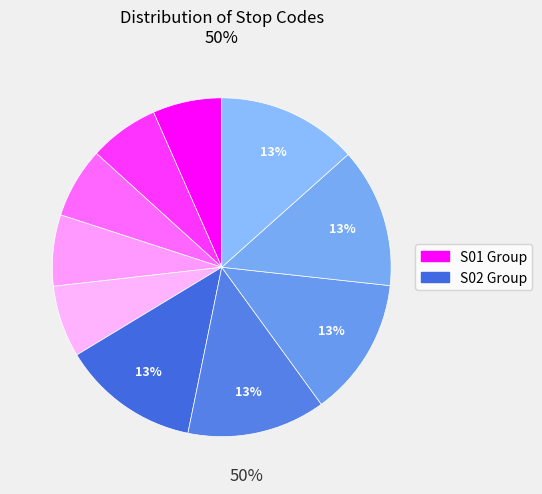

How many slices are in this pie chart?

10